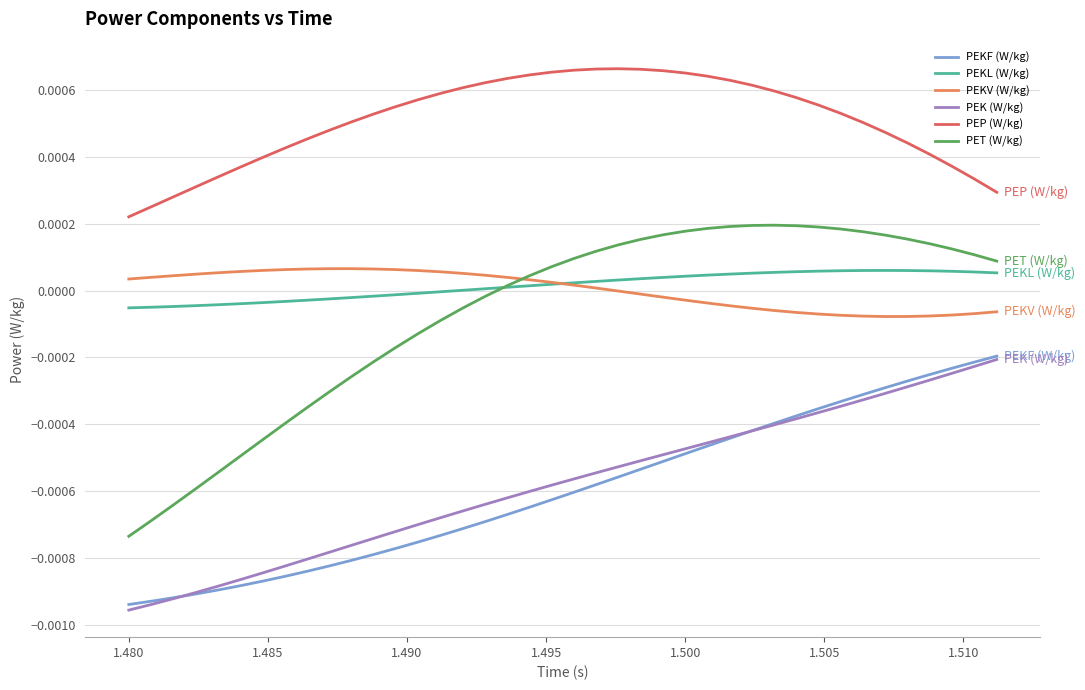

Which series has the widest spread of values?

PET (W/kg)